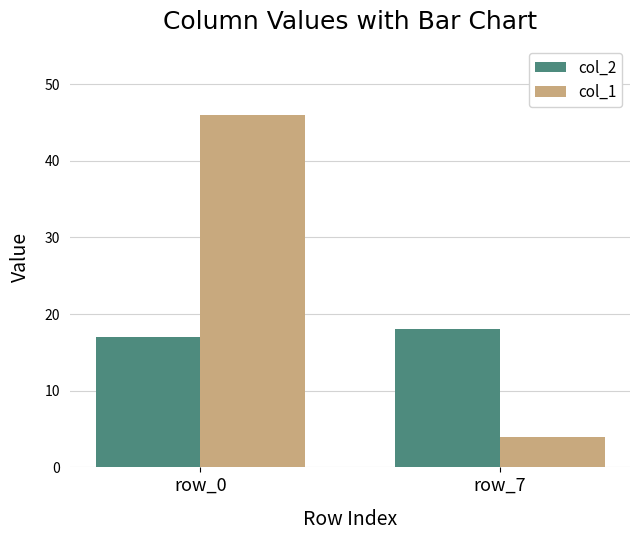

Reading left to right, list all the values displayed in this chart.

col_2: row_0=17	row_7=18
col_1: row_0=46	row_7=4